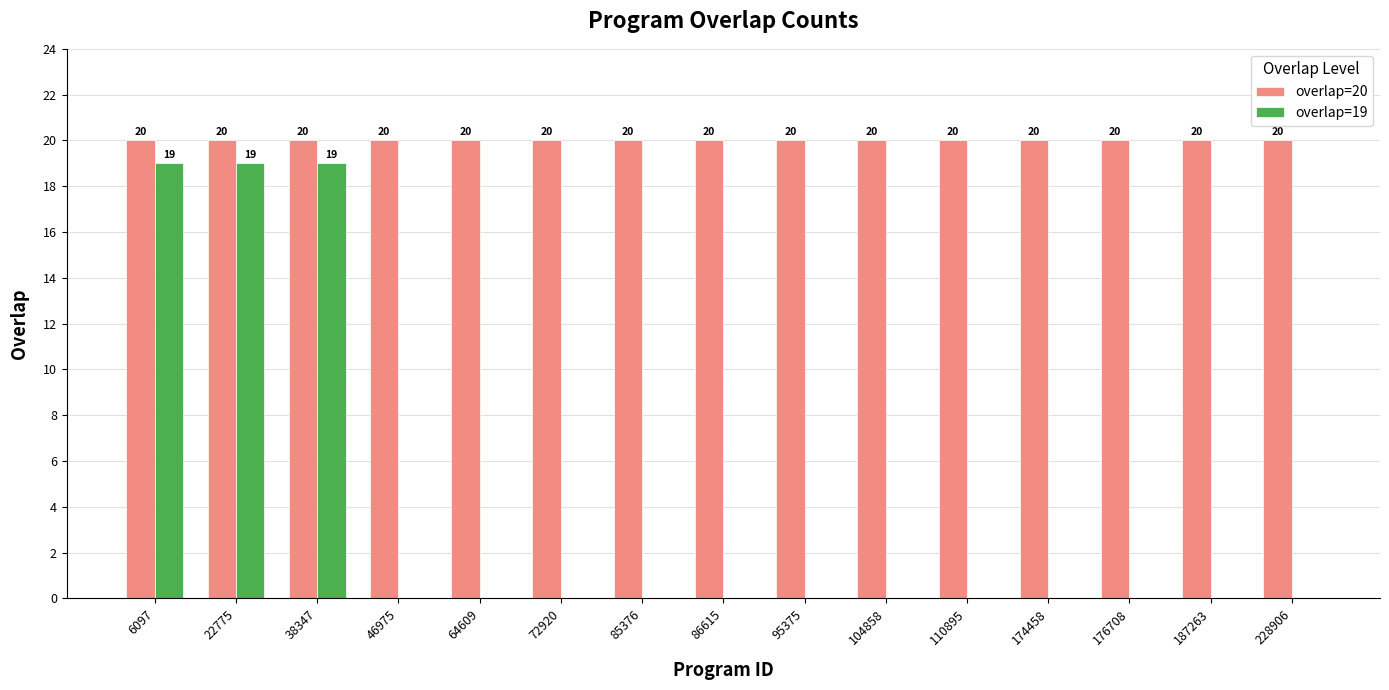

What is the sum of all overlap=19 values?

57